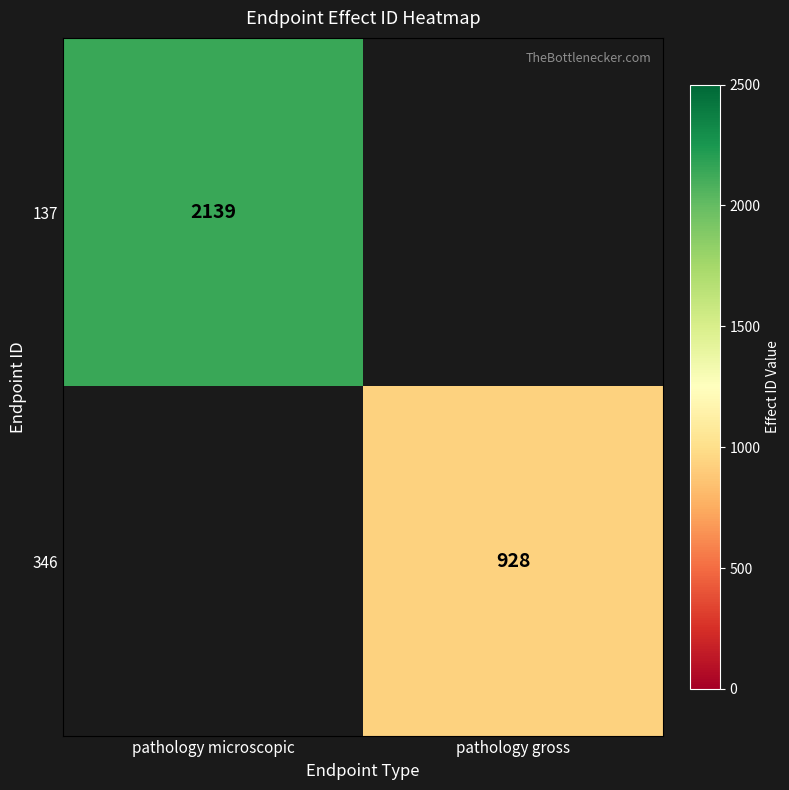

The 346 series shows 928 at pathology gross. True or false?

True